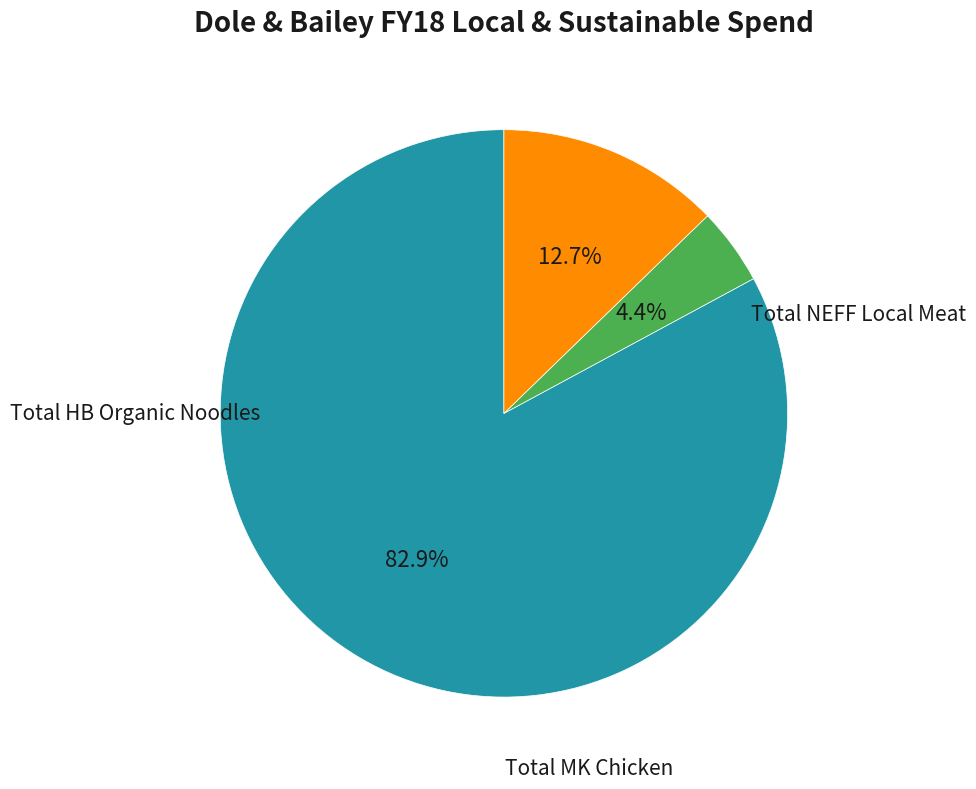

Is there any slice that represents more than half of the pie?

Yes